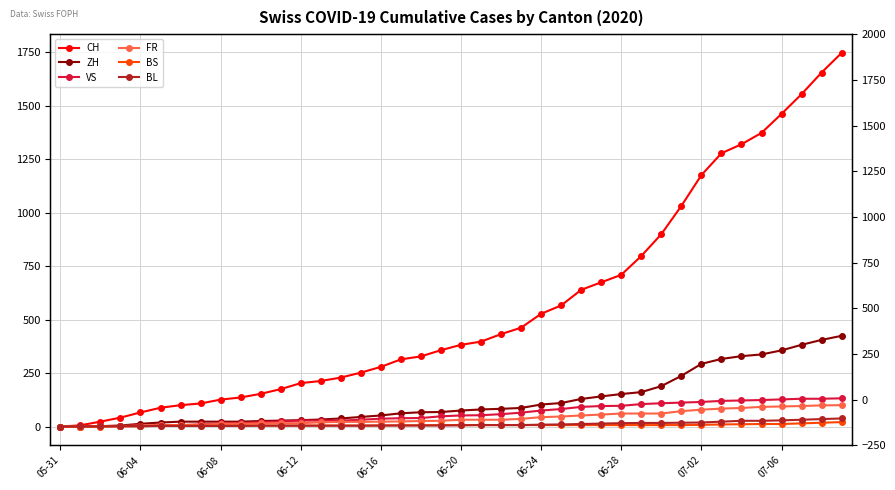

What is the difference between the ZH values at 23 and 17?

25